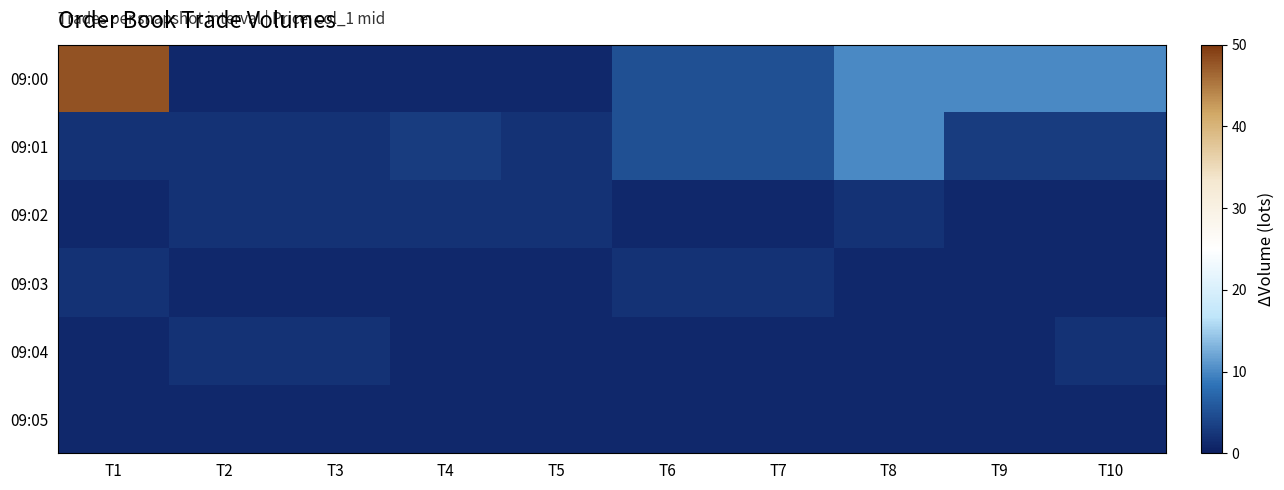

How many categories are shown in the chart?

10